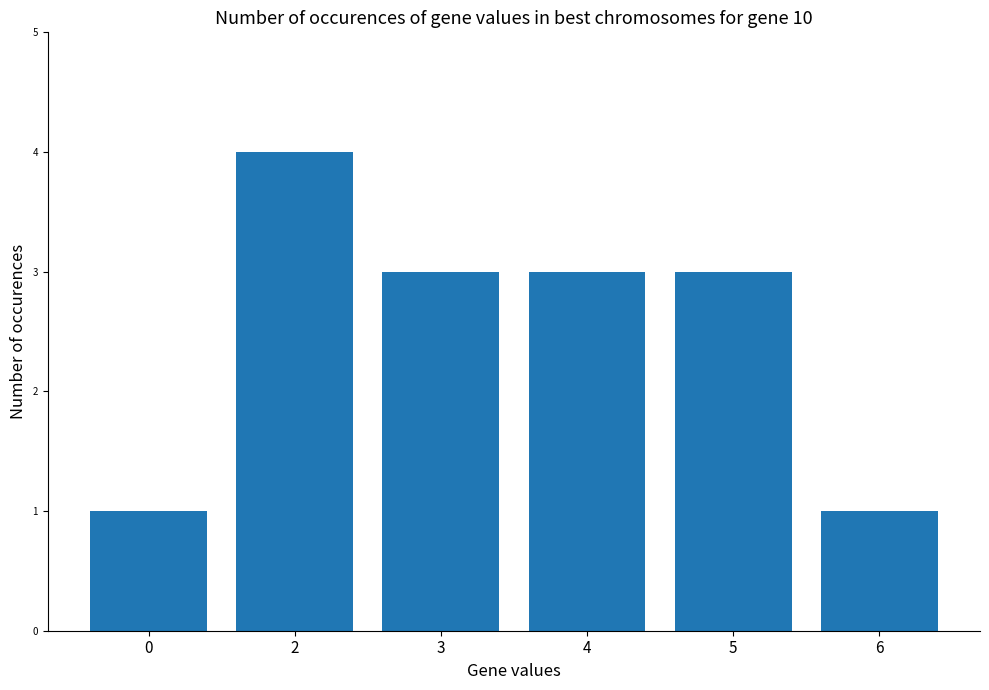

What is the value of the 2nd bar from the left?

4